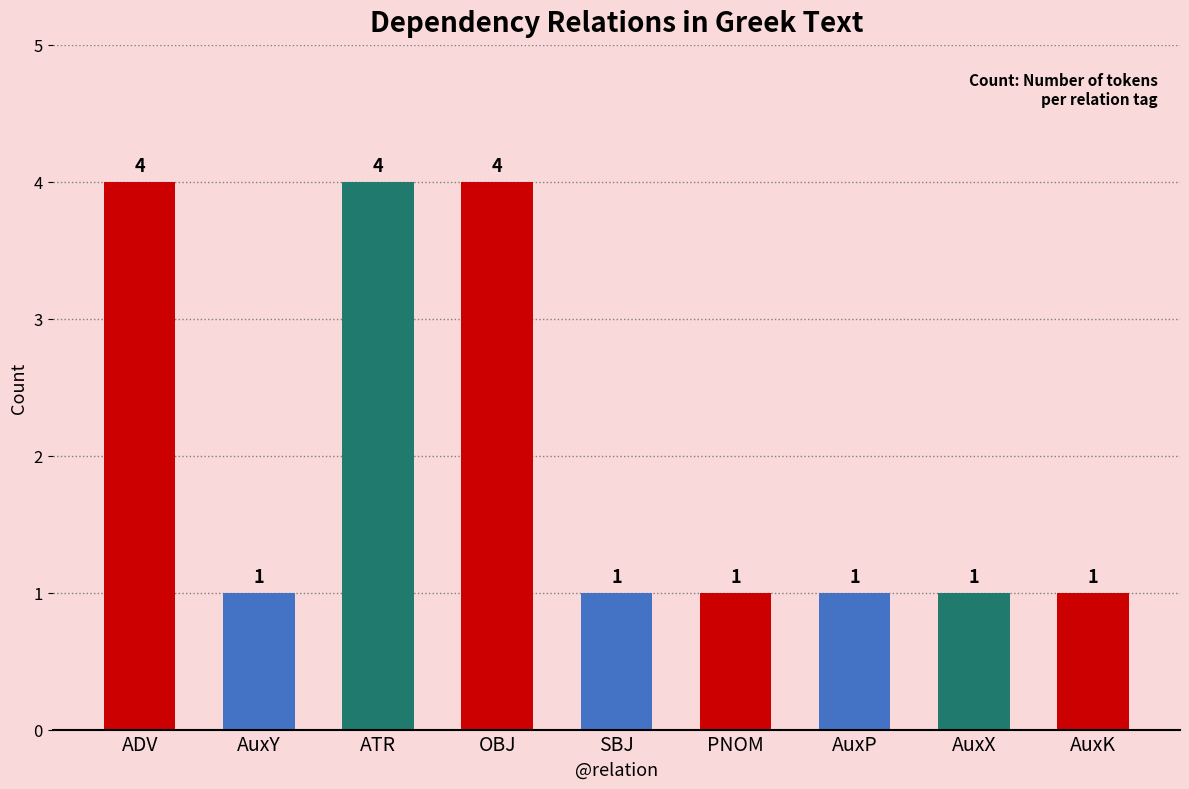

The chart shows a value of 4 at OBJ. True or false?

True